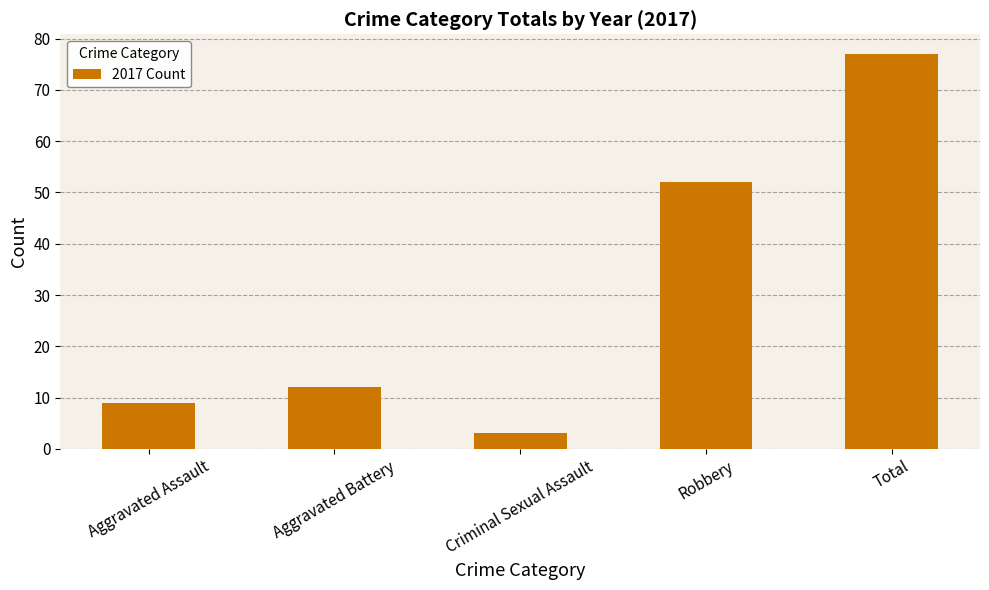

Reading left to right, list all the values displayed in this chart.

Aggravated Assault=9	Aggravated Battery=12	Criminal Sexual Assault=3	Robbery=52	Total=77